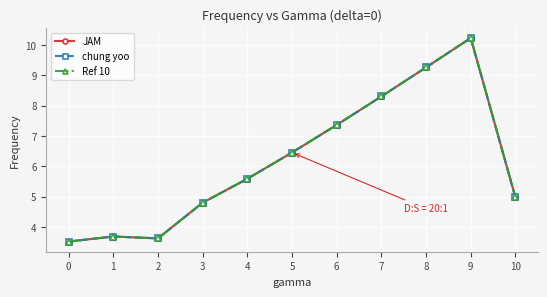

At which label does Ref 10 first exceed 5?

4